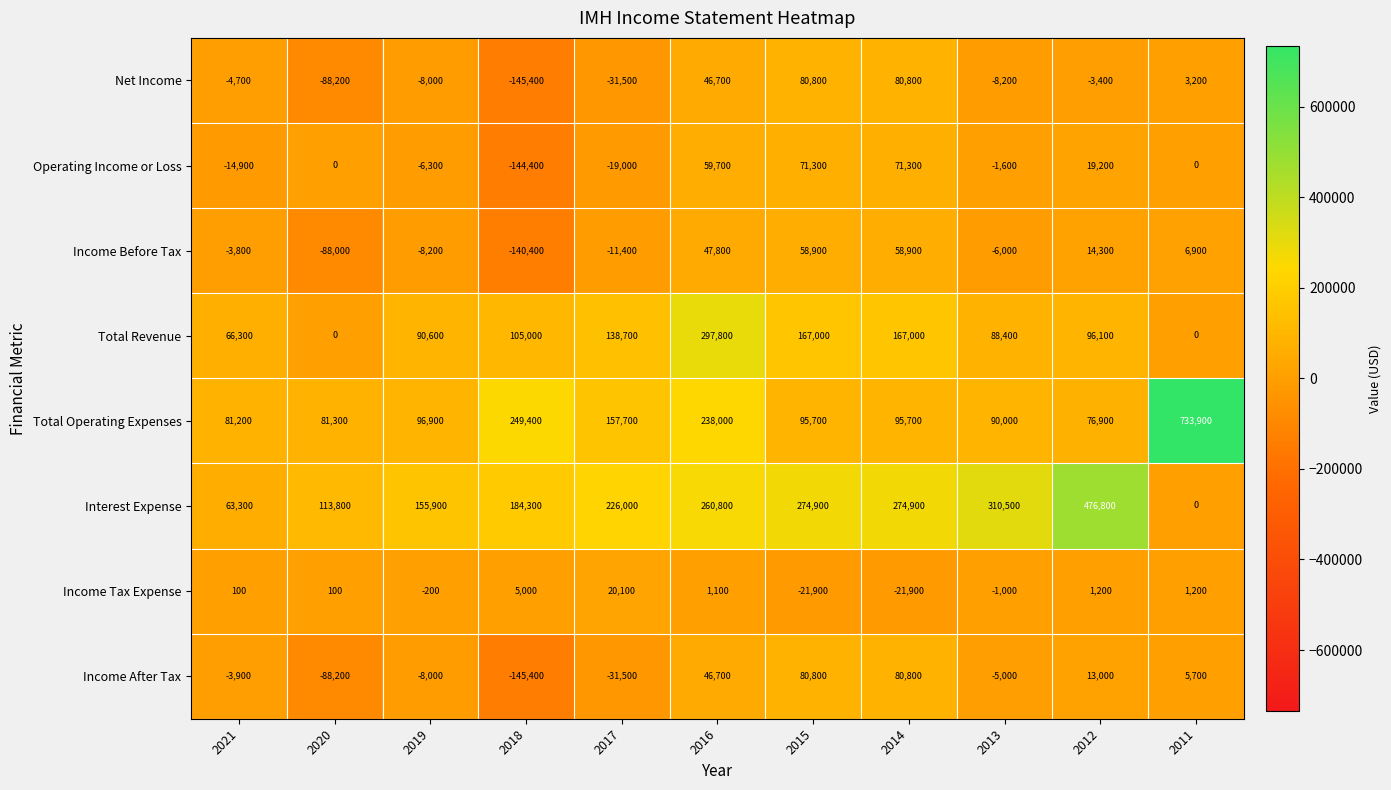

Which series changed the most between 2020 and 2013?

Interest Expense